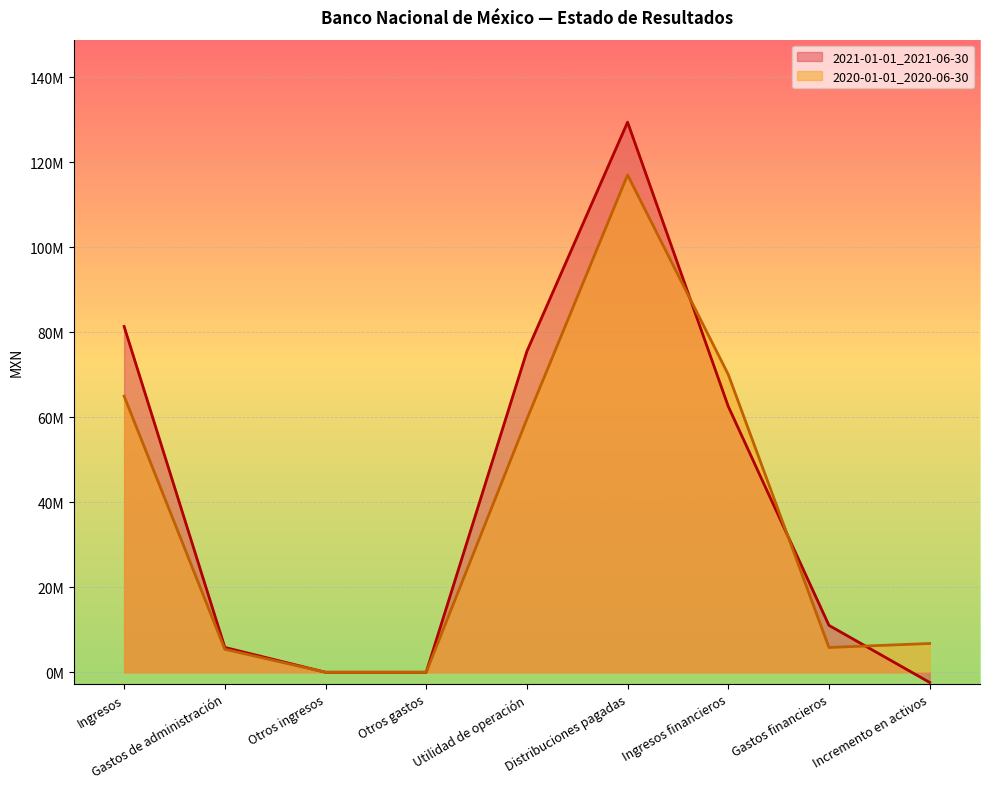

True or false: 2021-01-01_2021-06-30 has a value of 87150782 at Ingresos financieros.

False